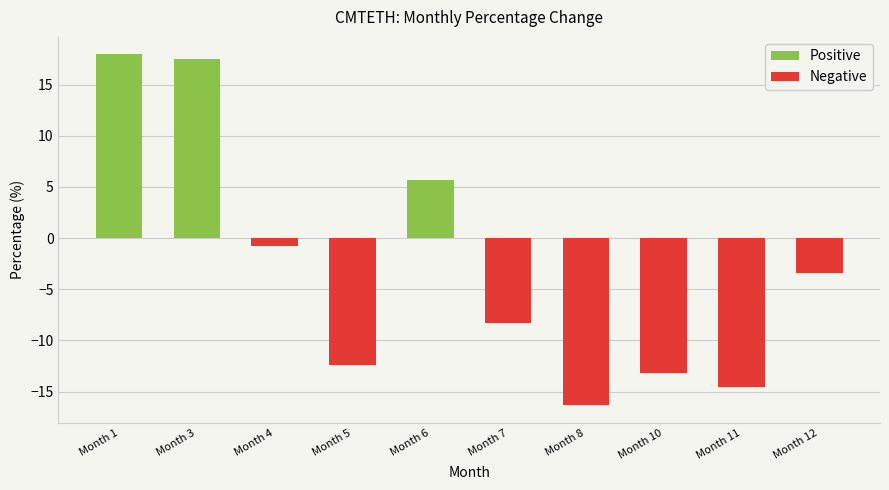

The value at 5 is -12.4. True or false?

True